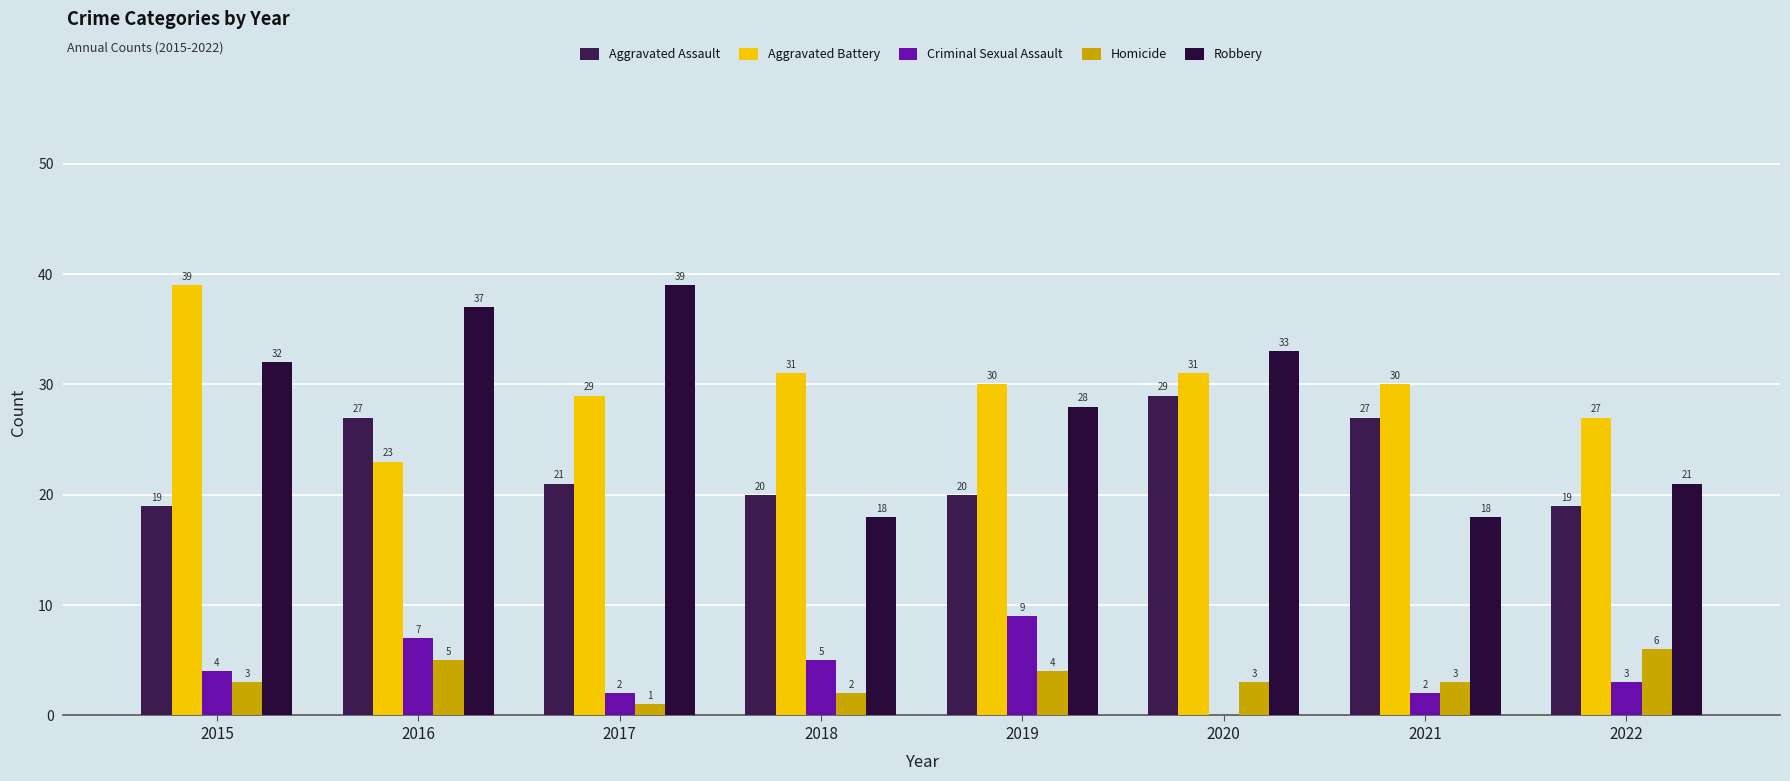

What is the difference between the maximum and second lowest values in the Homicide series?

4